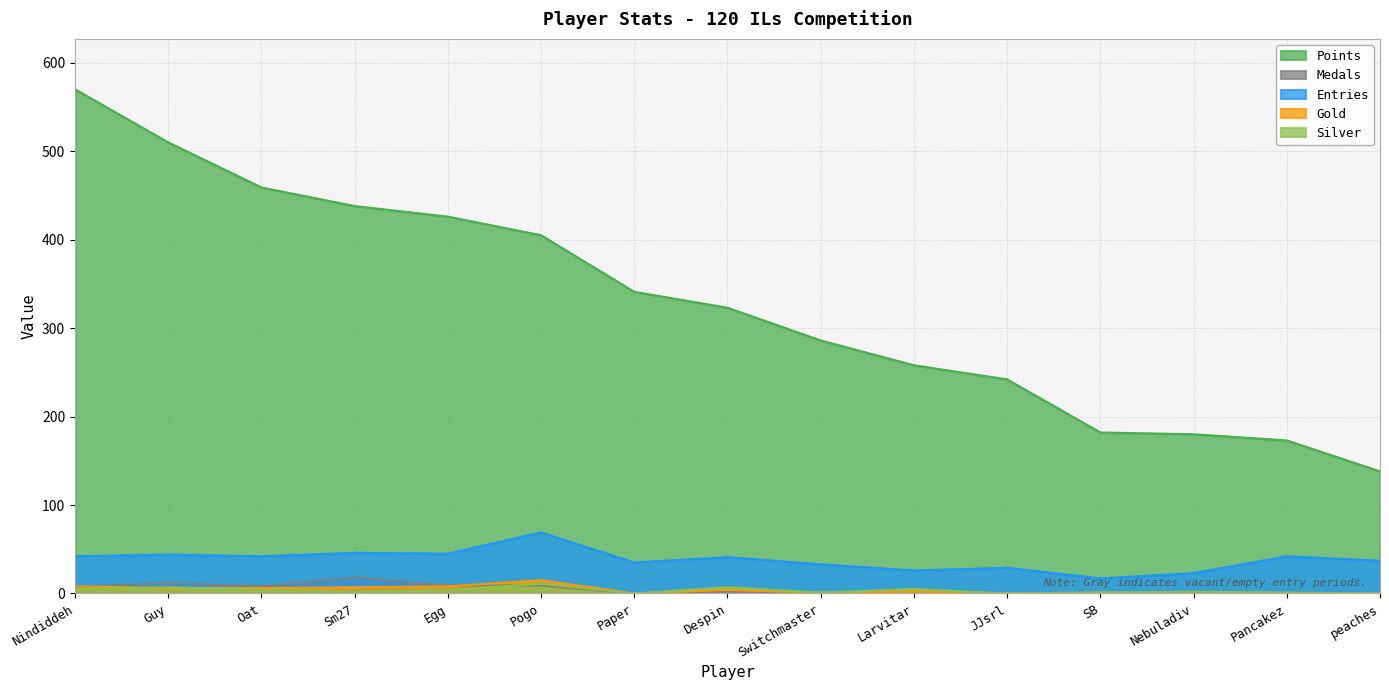

Rank the series at Pancakez from lowest to highest value.

Medals, Gold, Silver, Entries, Points